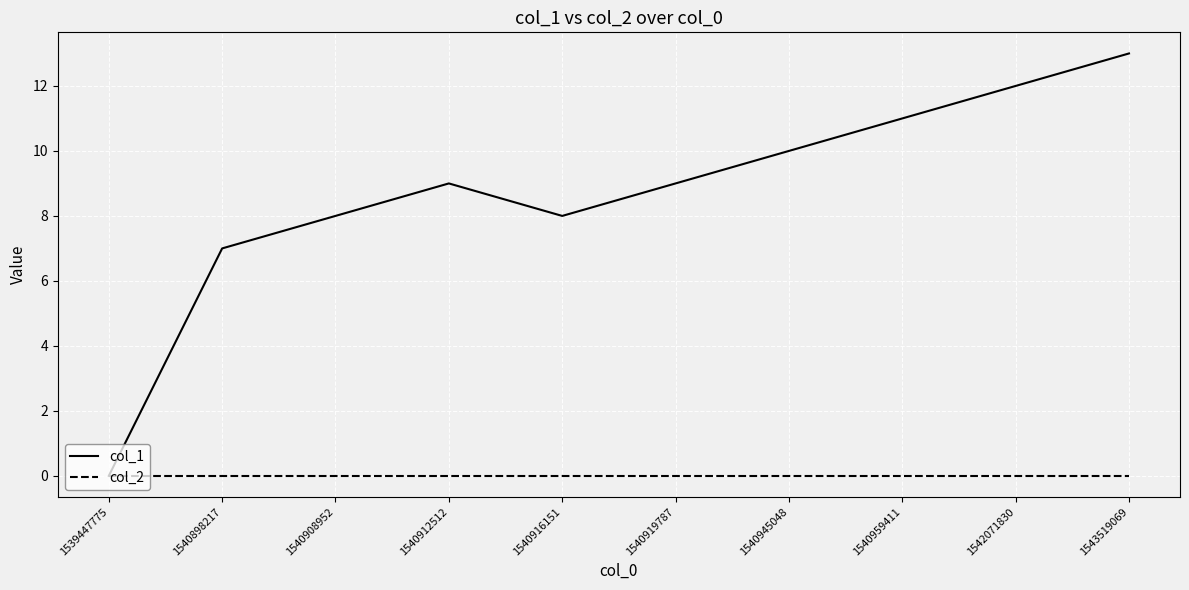

What is the difference between the maximum and minimum values in the col_1 series?

13